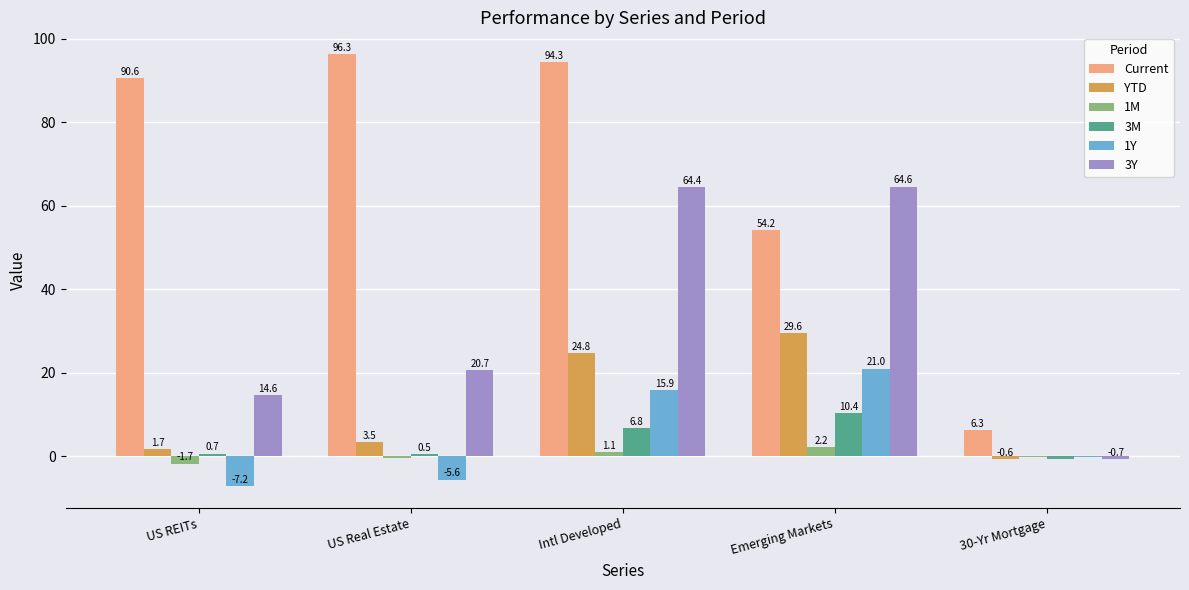

How many data points in Current are above 90?

3